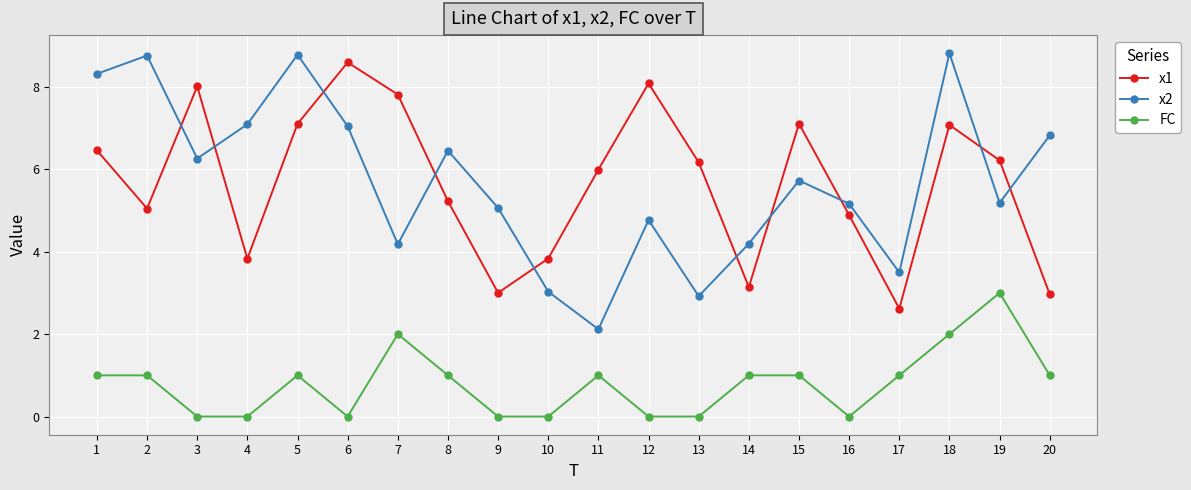

Reading left to right, transcribe all the data shown in this chart.

x1: 6.5	5.0	8.0	3.8	7.1	8.6	7.8	5.2	3.0	3.8	6.0	8.1	6.2	3.1	7.1	4.9	2.6	7.1	6.2	3.0
x2: 8.3	8.8	6.3	7.1	8.8	7.0	4.2	6.5	5.1	3.0	2.1	4.8	2.9	4.2	5.7	5.2	3.5	8.8	5.2	6.8
FC: 1.0	1.0	0.0	0.0	1.0	0.0	2.0	1.0	0.0	0.0	1.0	0.0	0.0	1.0	1.0	0.0	1.0	2.0	3.0	1.0